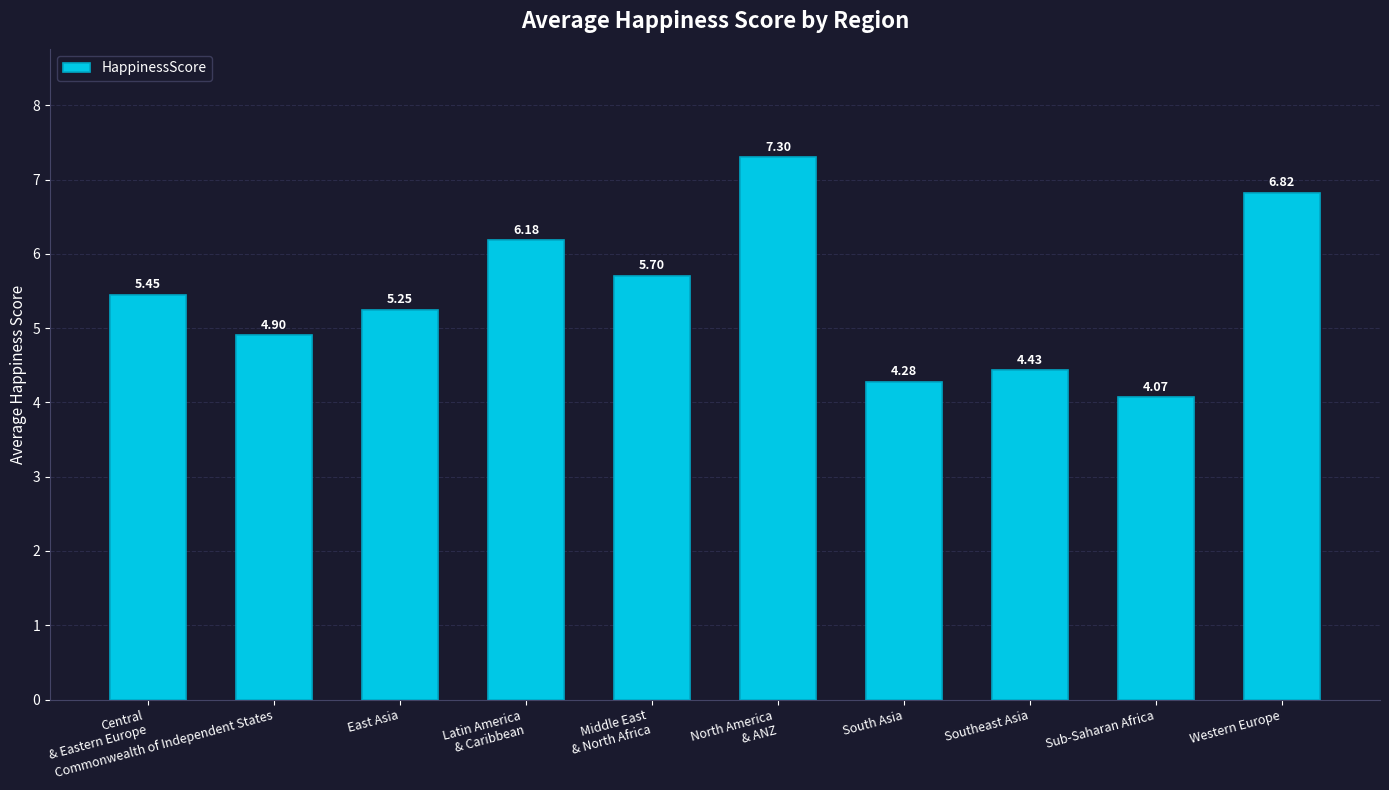

Which category has the lowest value across all series?

Sub-Saharan Africa